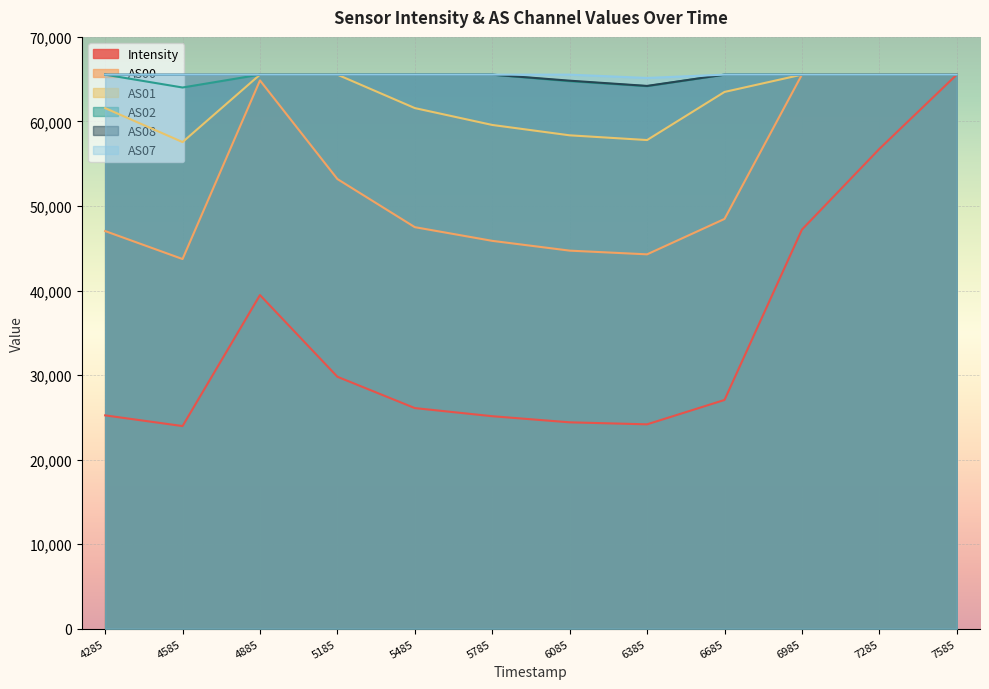

Does the chart display data point markers on the line(s)?

No